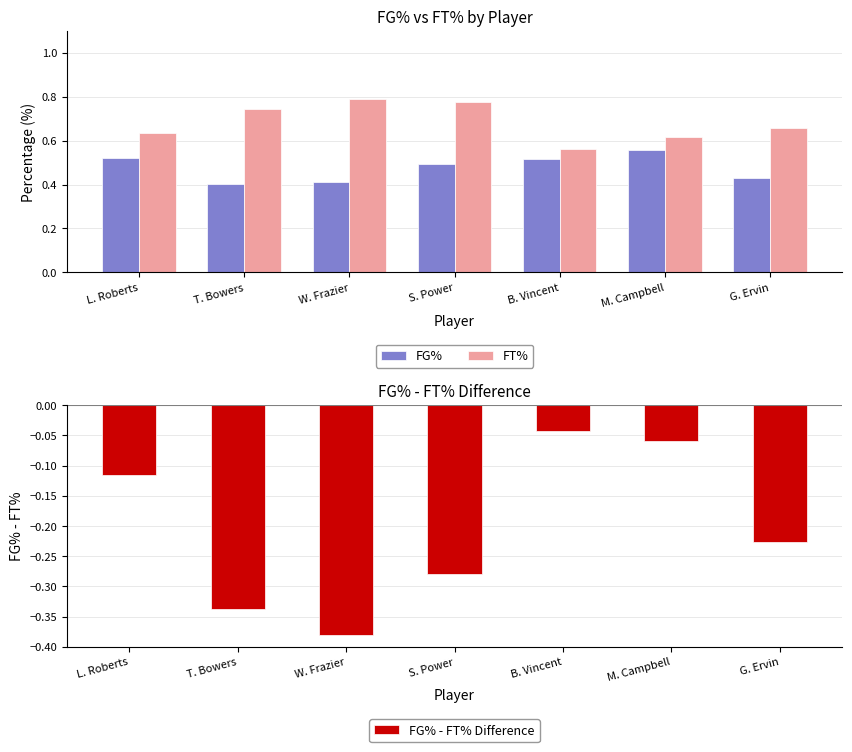

What is the spread (max minus min) of values at G. Ervin?

0.9